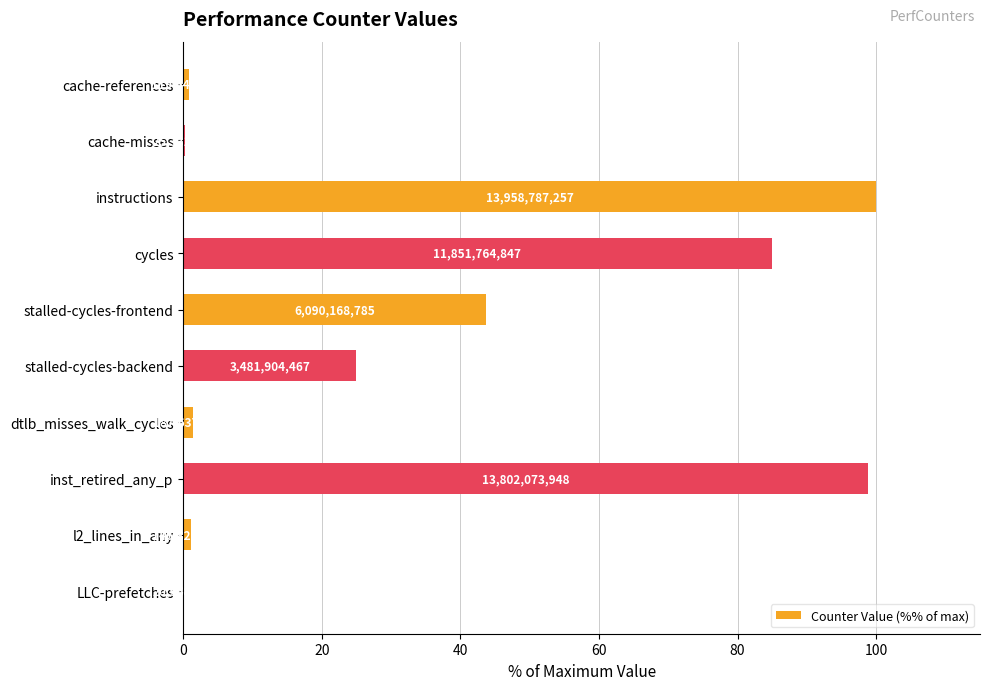

How many series are shown in this chart?

1